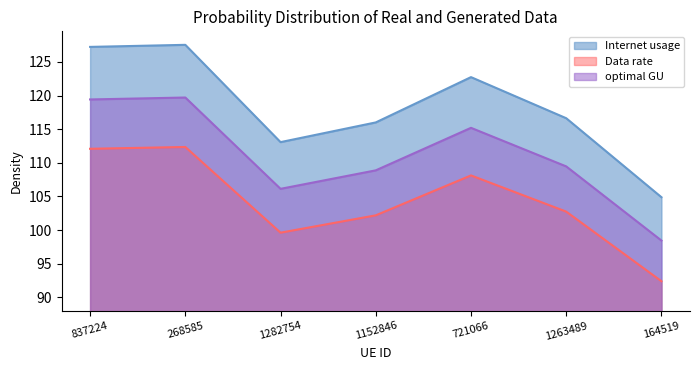

Rank the categories by optimal GU value from lowest to highest.

164519, 1282754, 1152846, 1263489, 721066, 837224, 268585